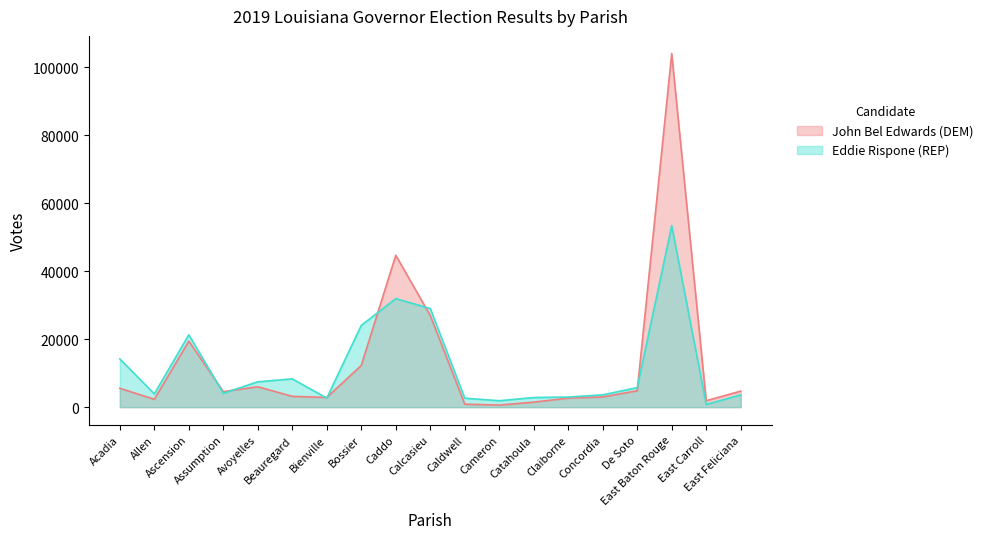

After their last crossing, which series has the higher values: John Bel Edwards (DEM) or Eddie Rispone (REP)?

John Bel Edwards (DEM)